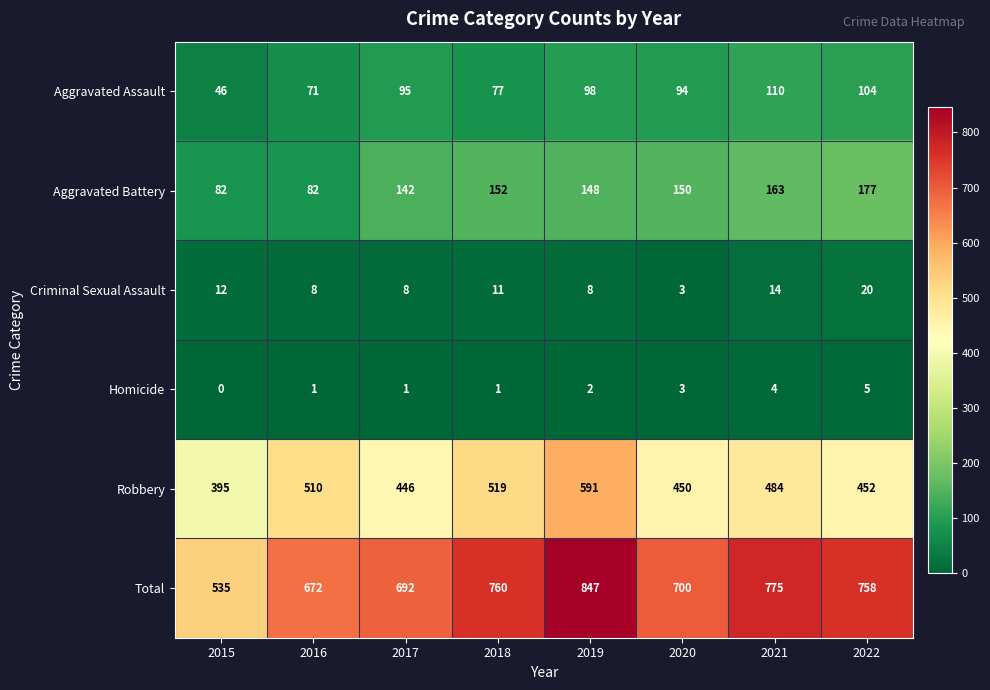

True or false: Criminal Sexual Assault has a value of 20 at 2022.

True